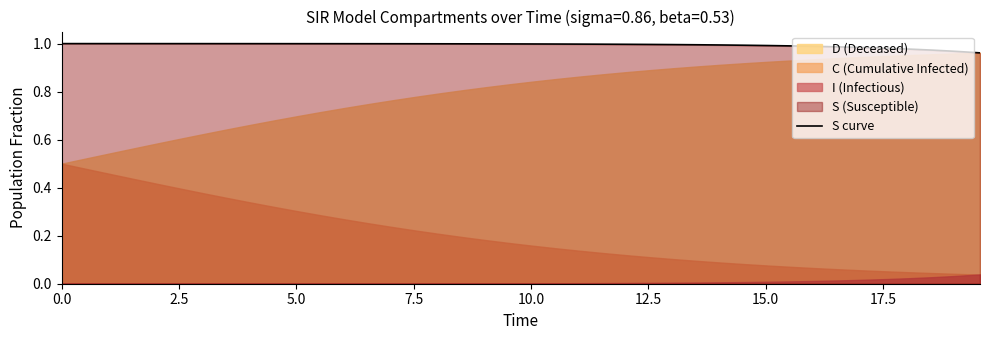

Is it true that the value at 34 is 1.5?

False